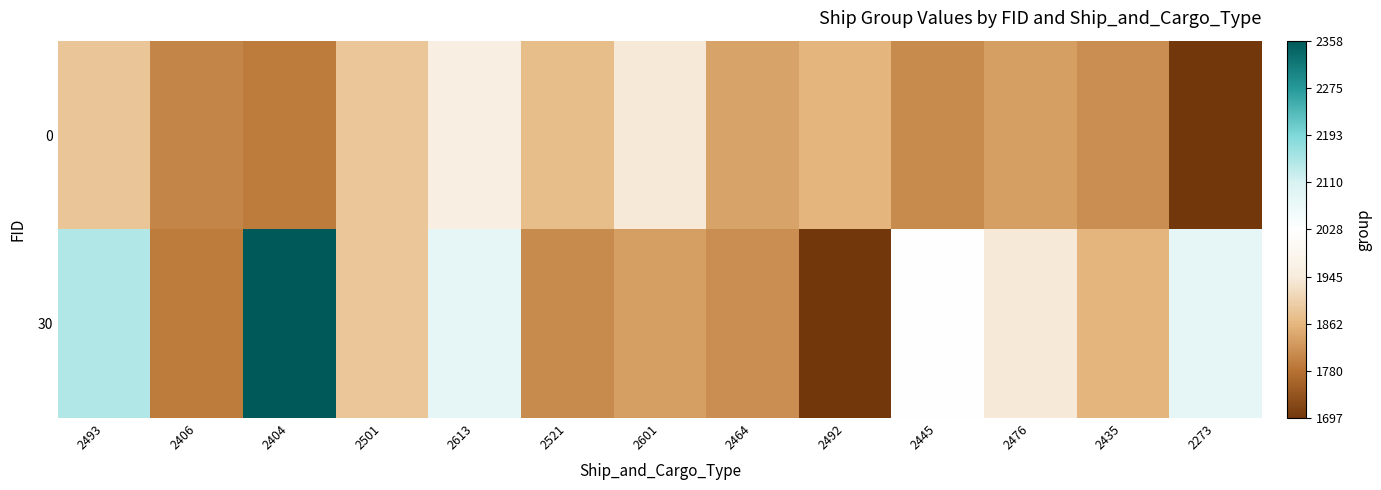

Count the number of data series in this chart.

2